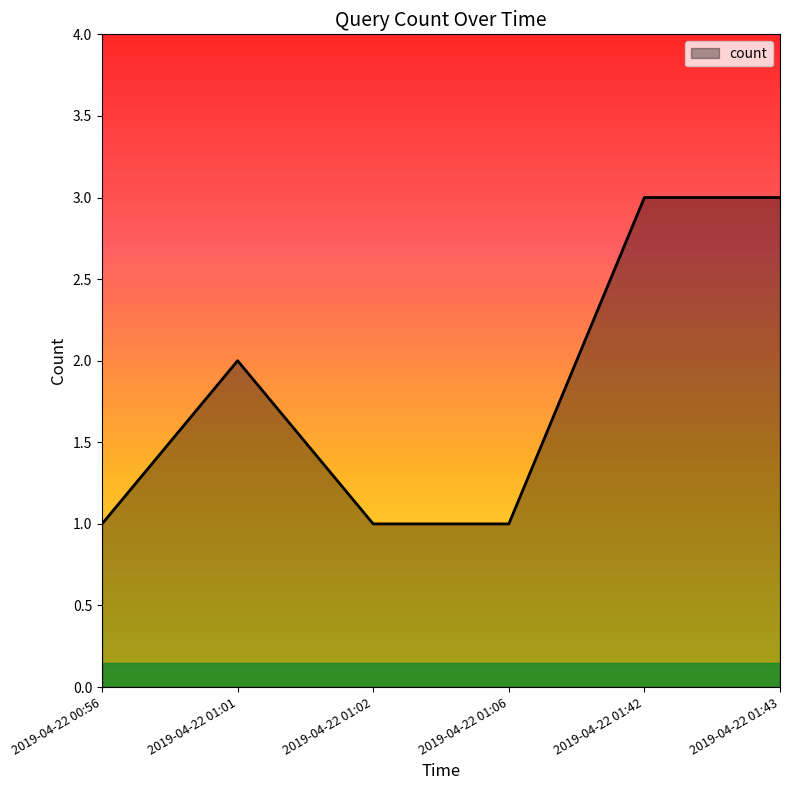

How many series are shown in this chart?

1